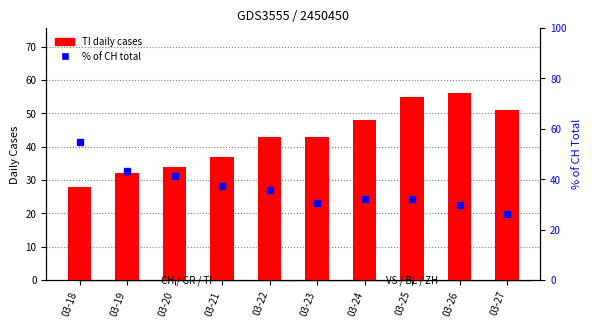

What is the difference between the maximum and minimum values in the % of CH total series?

28.6